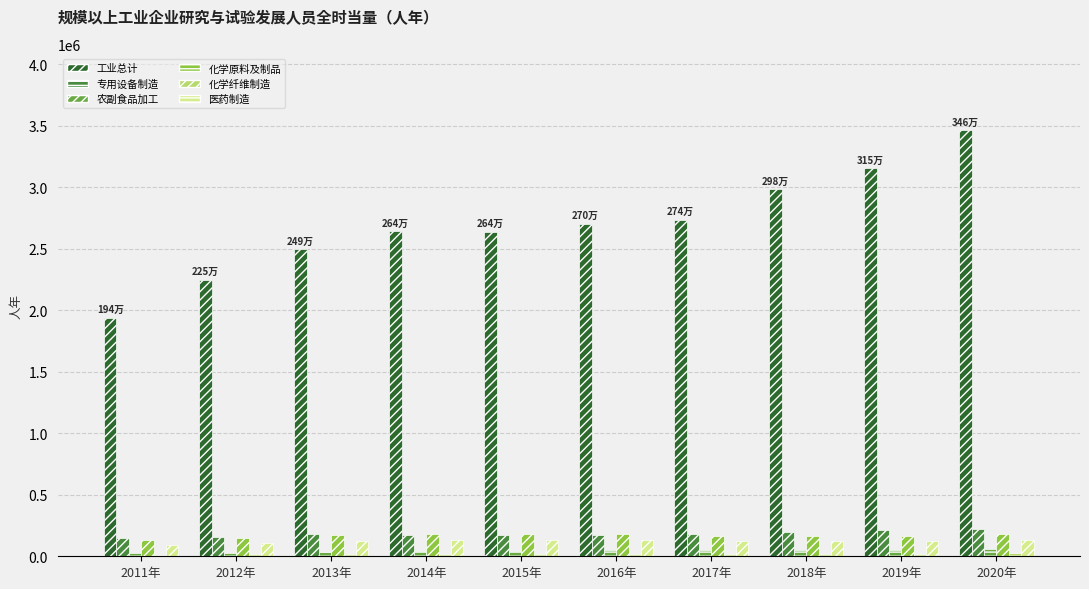

Which category has the highest value across all series?

2020年